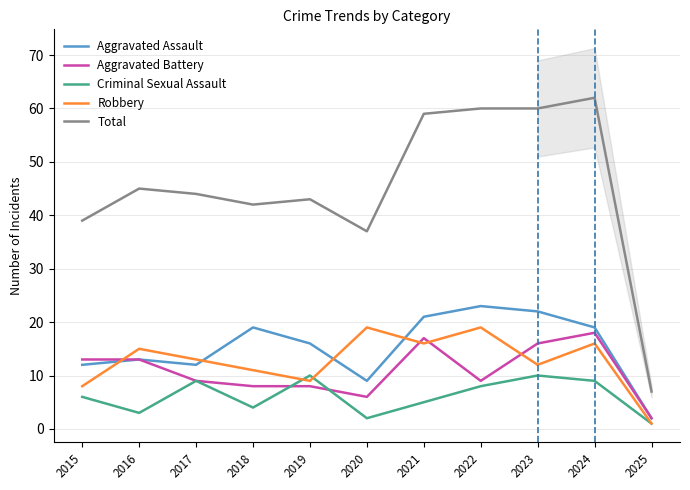

How many data points in Aggravated Battery are less than 9?

4